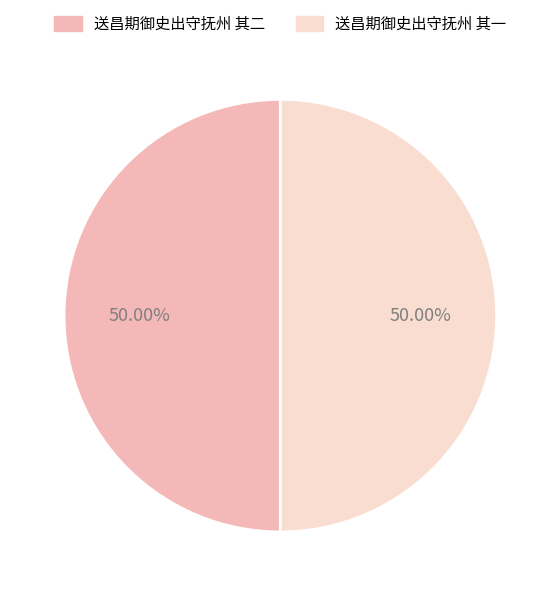

How many segments does this pie chart have?

2